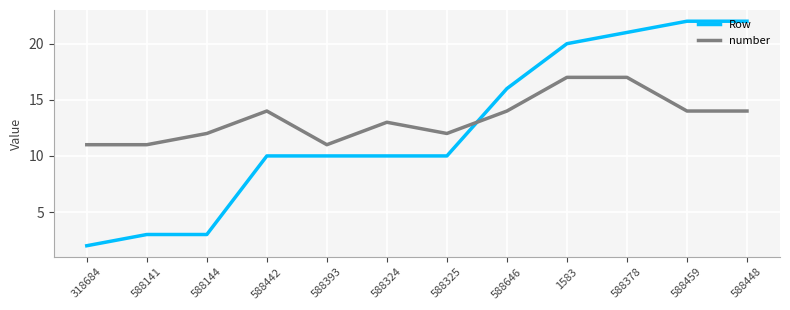

What position from the right is 588324?

7